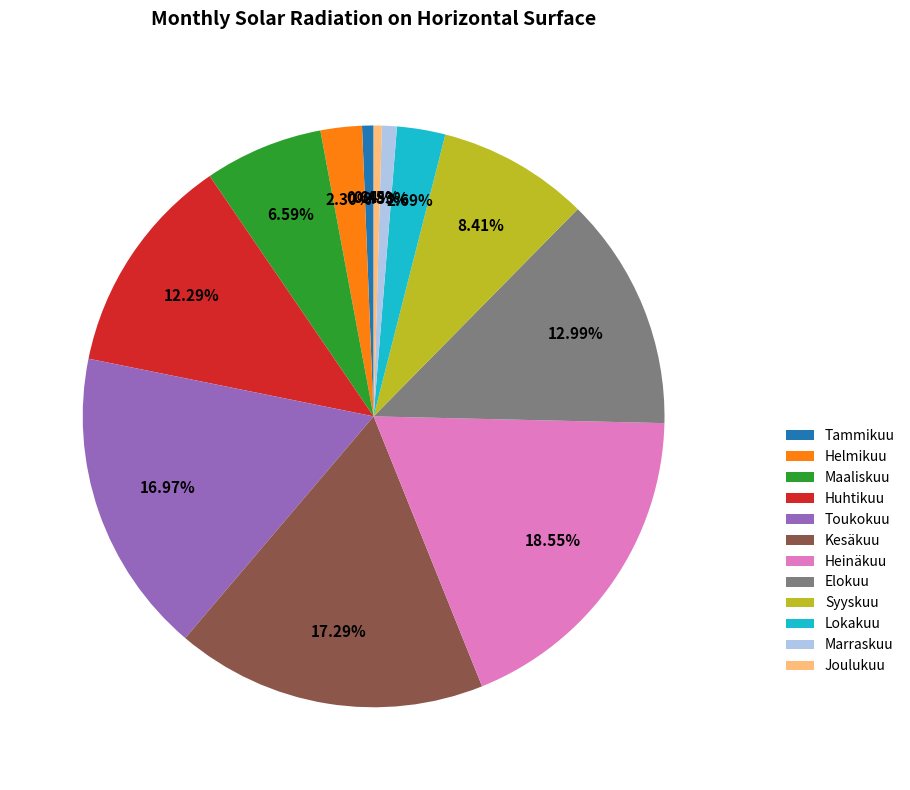

To the nearest percent, what is the difference between the Maaliskuu and Heinäkuu slice percentages?

12%